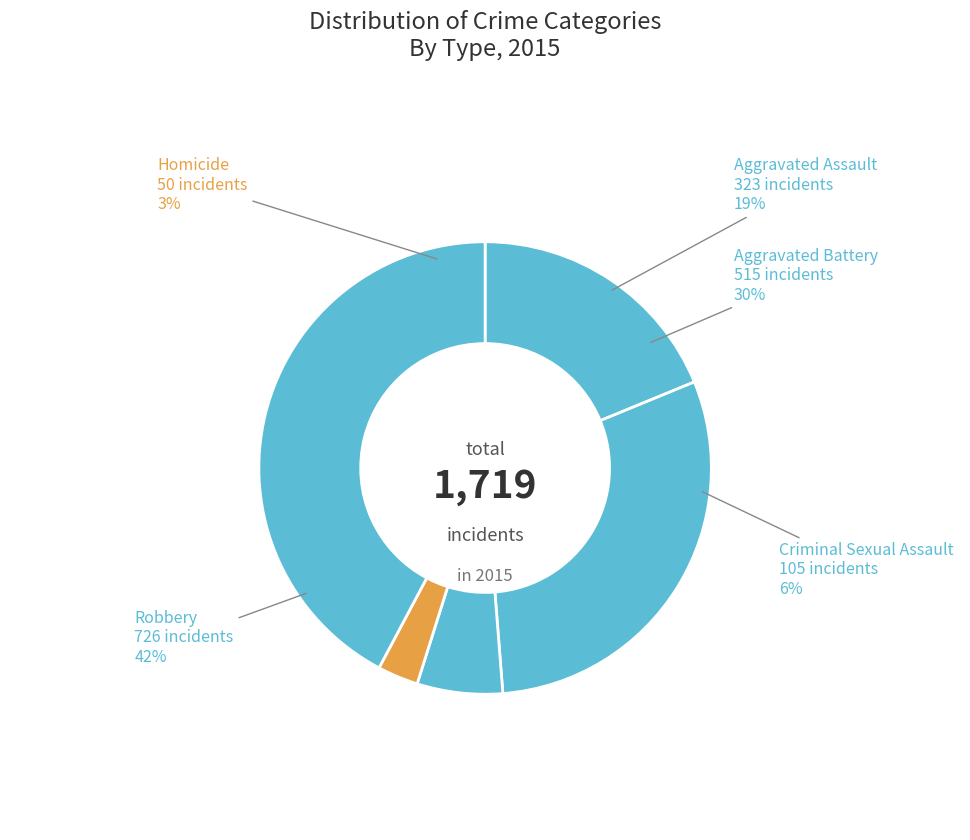

Count the number of slices in the pie.

5